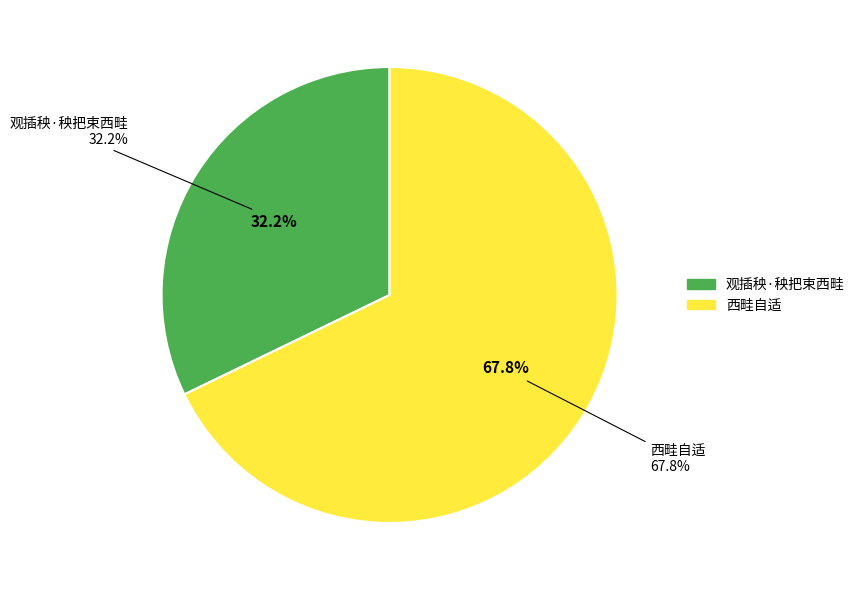

Is it true that 观插秧·秧把束西畦 is 32% of the pie?

True